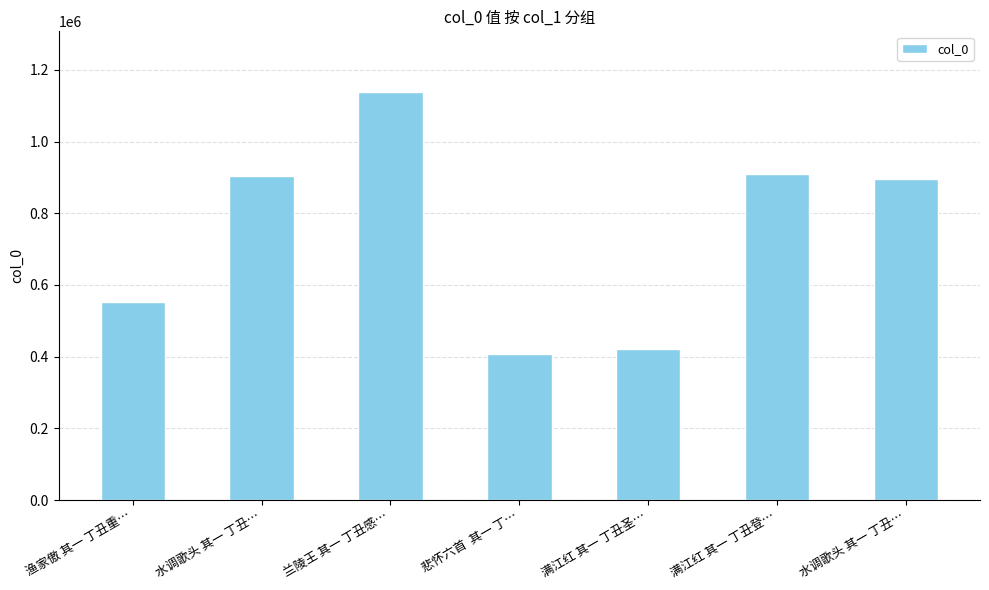

What is the change in value from 渔家傲 其一 丁丑重… to 满江红 其一 丁丑圣…?

-129682